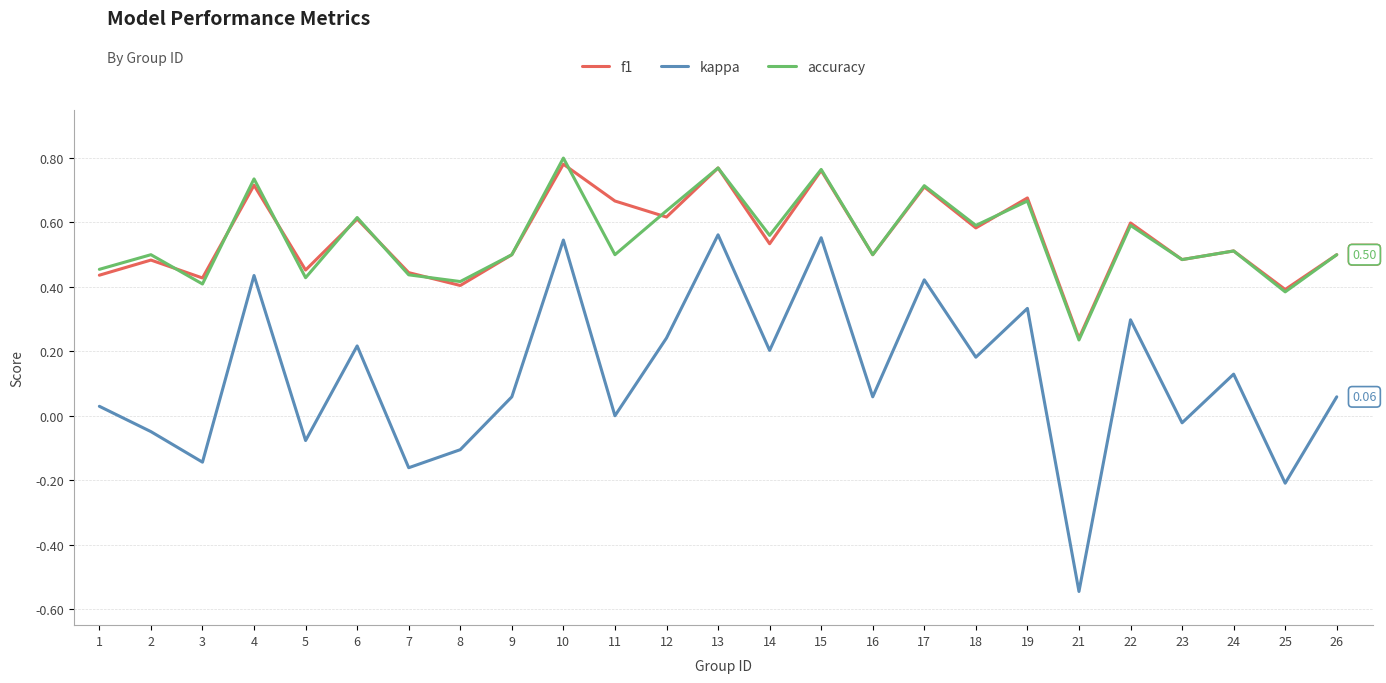

In f1, how many points are higher than both neighbors (excluding endpoints)?

10